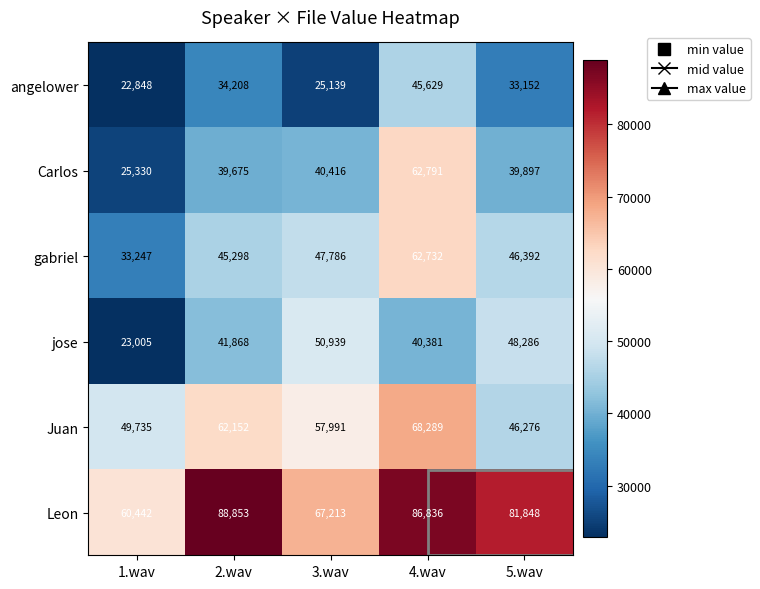

Between 1.wav and 4.wav, which series saw the biggest shift?

Carlos